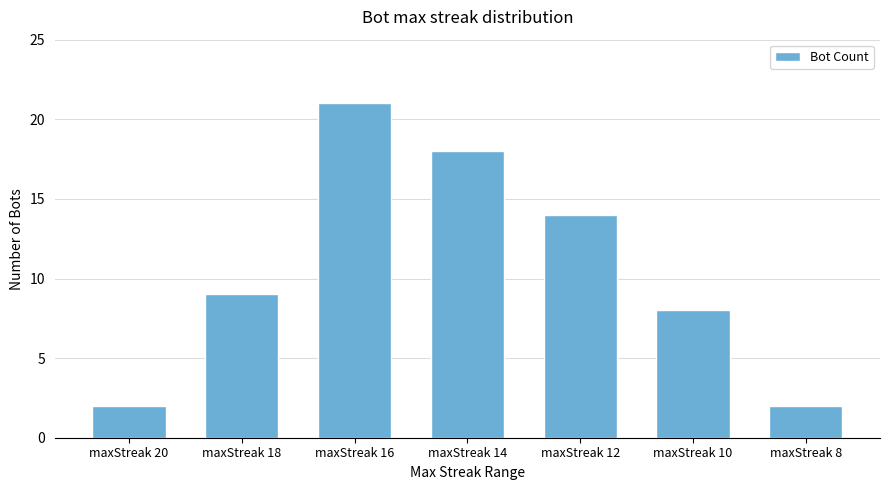

The value at maxStreak 8 is 3. True or false?

False